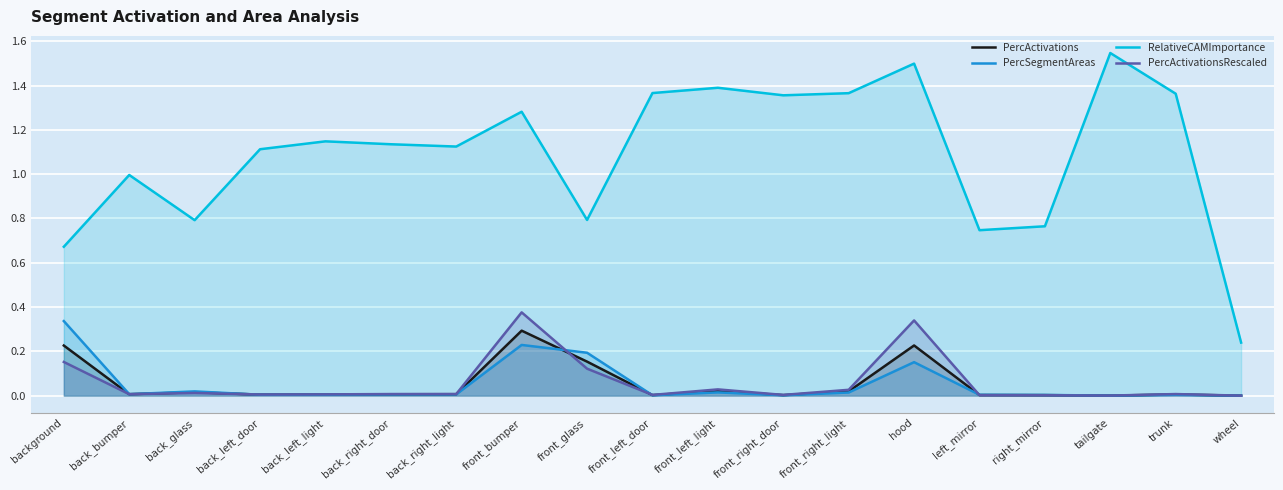

At which label does PercSegmentAreas reach its peak?

background